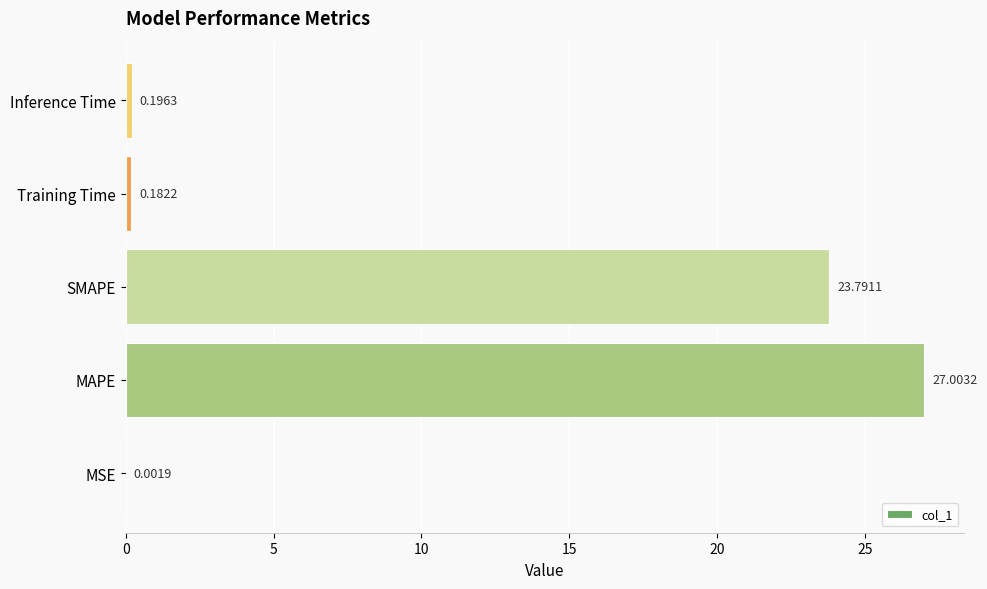

Where is the data nearest to the value 13?

SMAPE